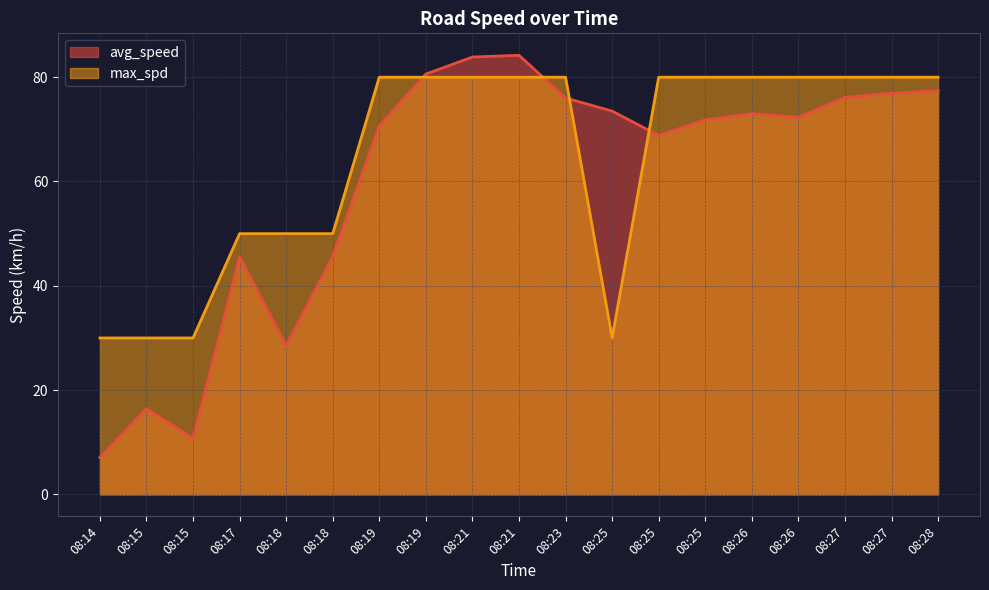

Which series changed the most between 08:15 and 08:26?

avg_speed